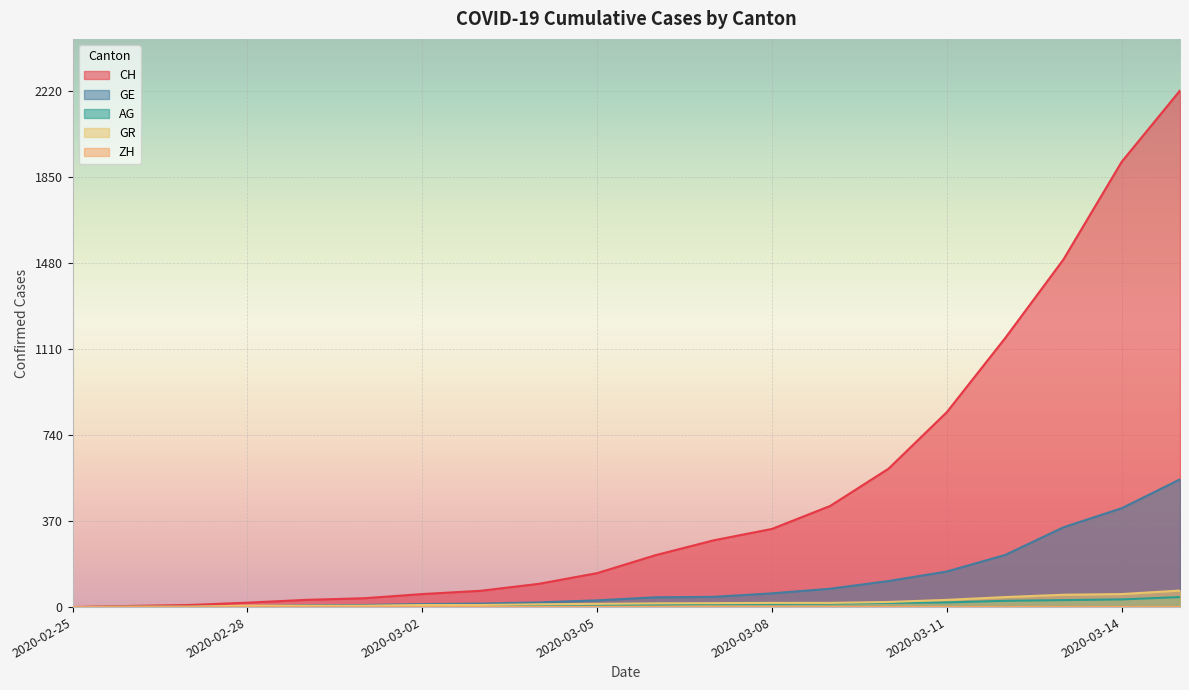

Is it true that AG equals 48 at 2020-03-13?

False